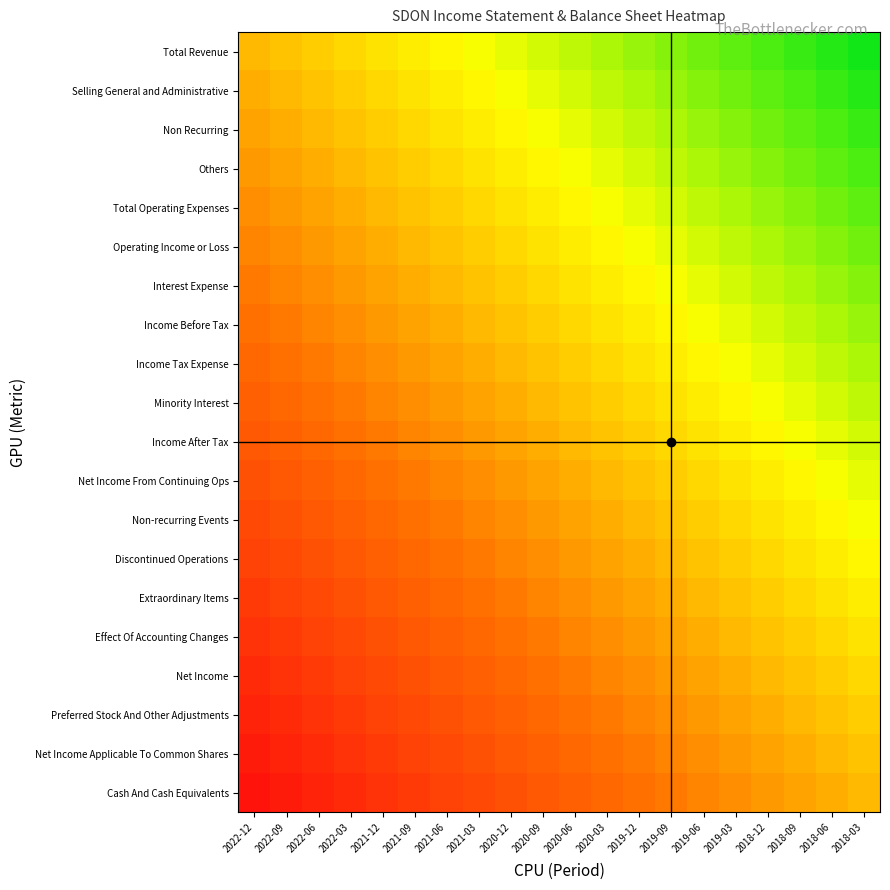

Rank the series at 2020-06 from lowest to highest value.

Cash And Cash Equivalents, Net Income Applicable To Common Shares, Preferred Stock And Other Adjustments, Net Income, Effect Of Accounting Changes, Extraordinary Items, Discontinued Operations, Non-recurring Events, Net Income From Continuing Ops, Income After Tax, Minority Interest, Income Tax Expense, Income Before Tax, Interest Expense, Operating Income or Loss, Total Operating Expenses, Others, Non Recurring, Selling General and Administrative, Total Revenue